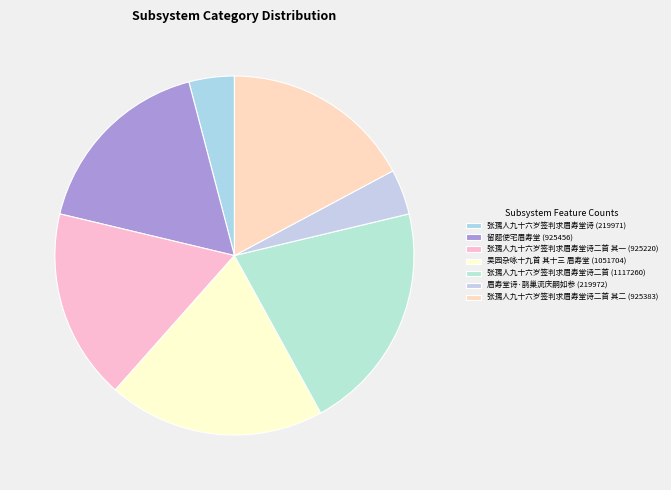

Count the number of slices in the pie.

7